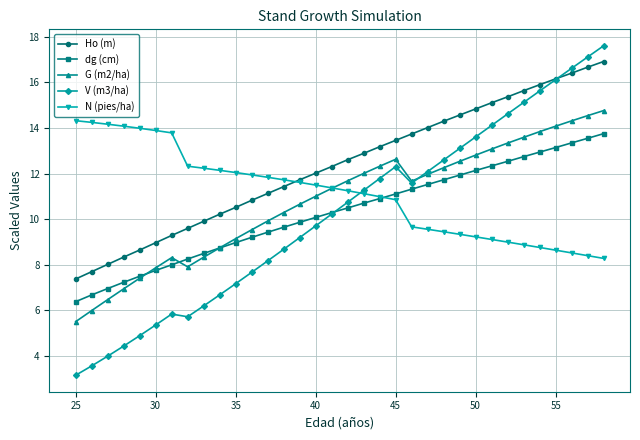

What is the maximum value shown in the chart?

17.6